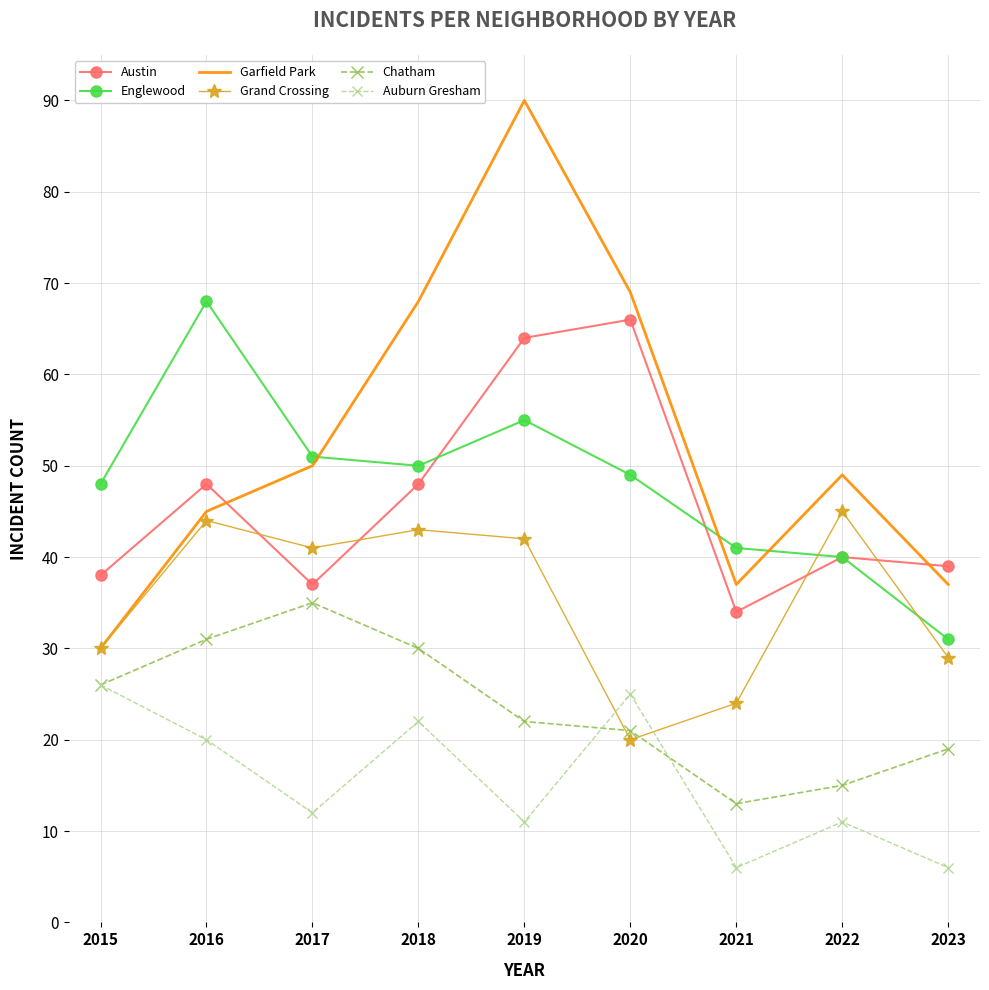

At which label does Englewood first exceed 49?

2016